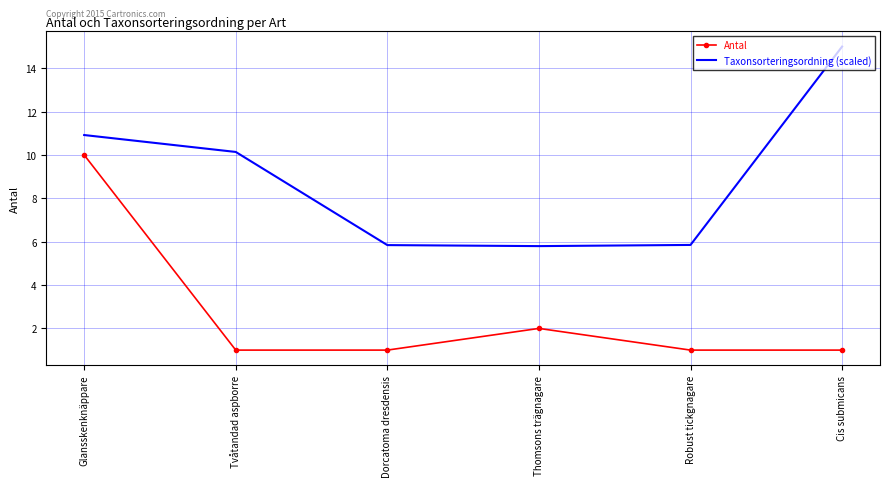

What is the total value across all series at Robust tickgnagare?

6.9